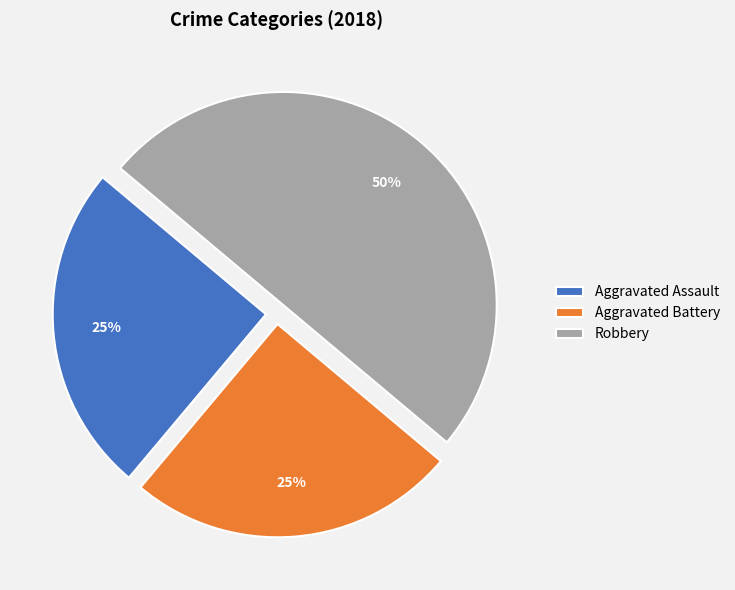

To the nearest percent, what portion does Aggravated Battery represent?

25%